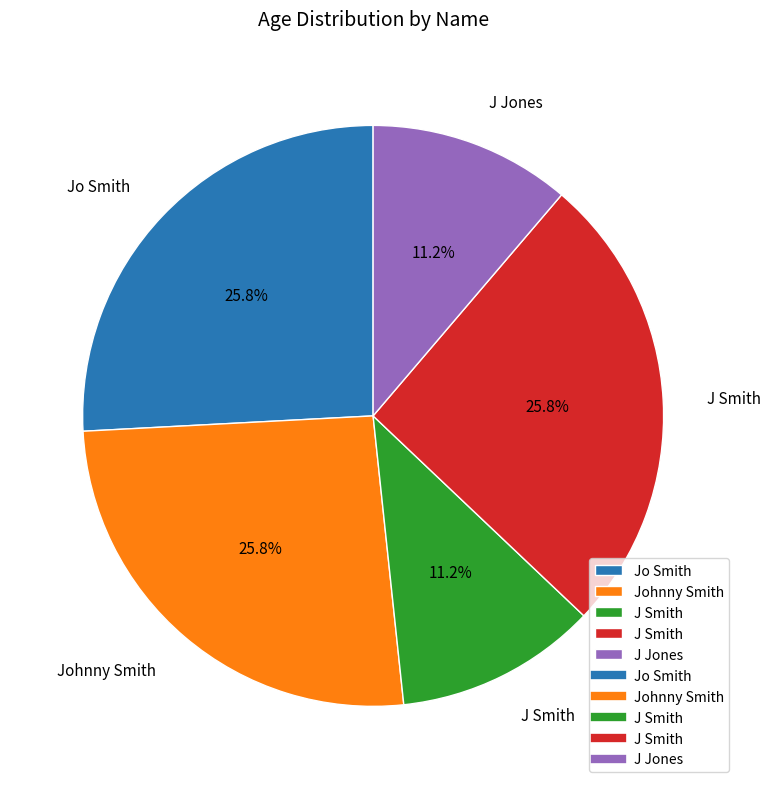

Is there a majority slice in this chart?

No